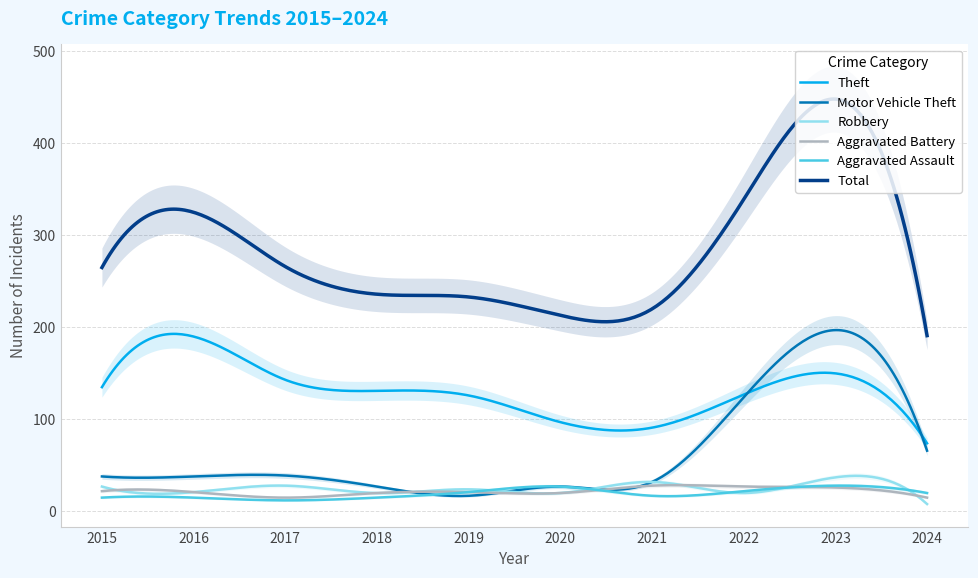

Which has a higher value, 2017 or 2016?

2016